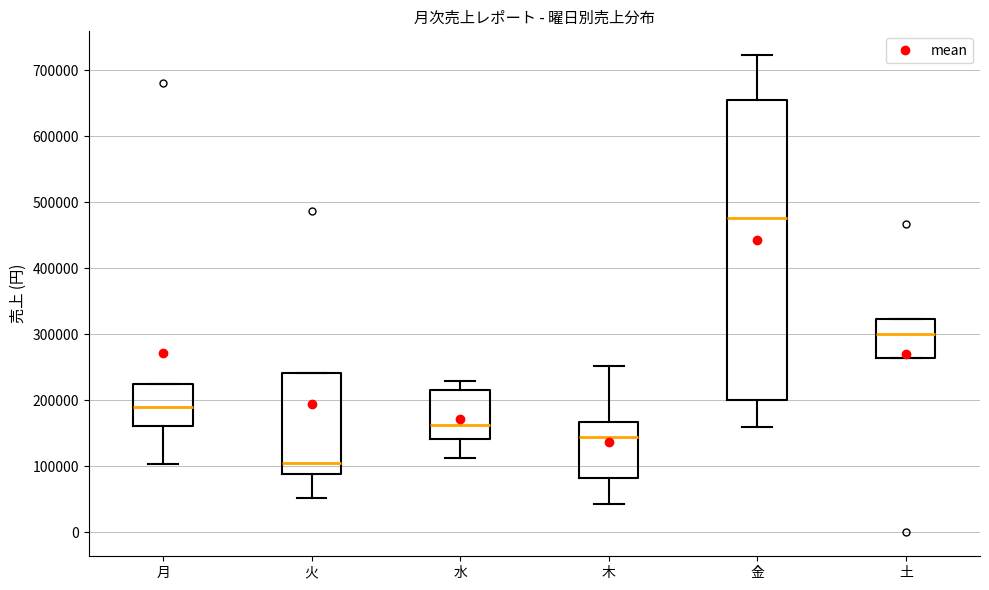

Reading left to right, read every box against the y-axis: the position of its median line, the range the box covers, and the ends of its whiskers. The values are not printed on the chart, so give them approximately, as read against the axis.

月: median 190000, box 160000 to 230000, whiskers 100000 to 230000
火: median 110000, box 90000 to 240000, whiskers 50000 to 240000
水: median 160000, box 140000 to 220000, whiskers 110000 to 230000
木: median 140000, box 80000 to 170000, whiskers 40000 to 250000
金: median 480000, box 200000 to 650000, whiskers 160000 to 720000
土: median 300000, box 260000 to 320000, whiskers 260000 to 320000